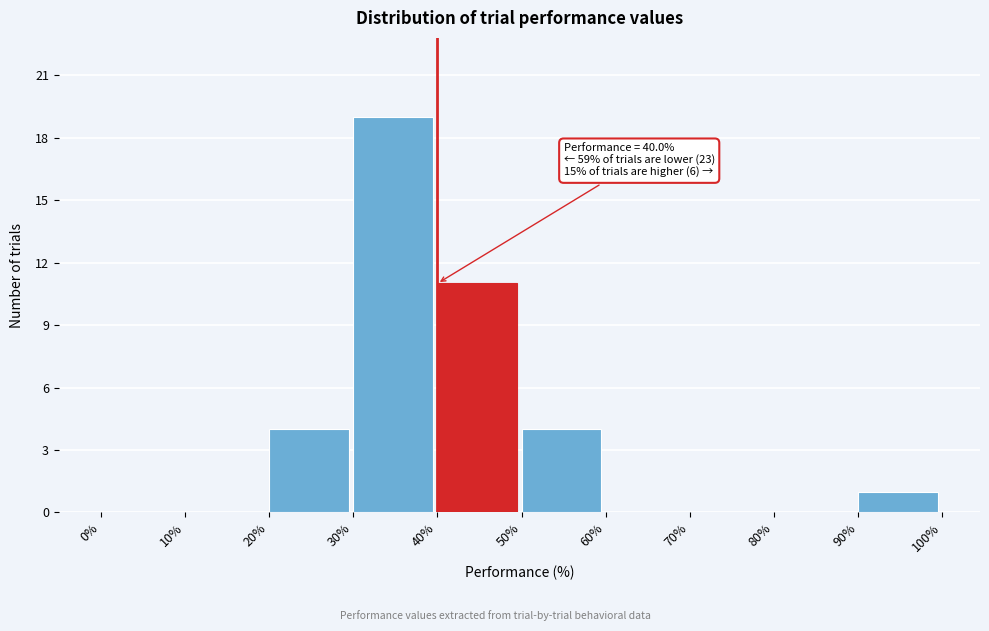

Which range on the x-axis has the tallest bar?

30% to 40%